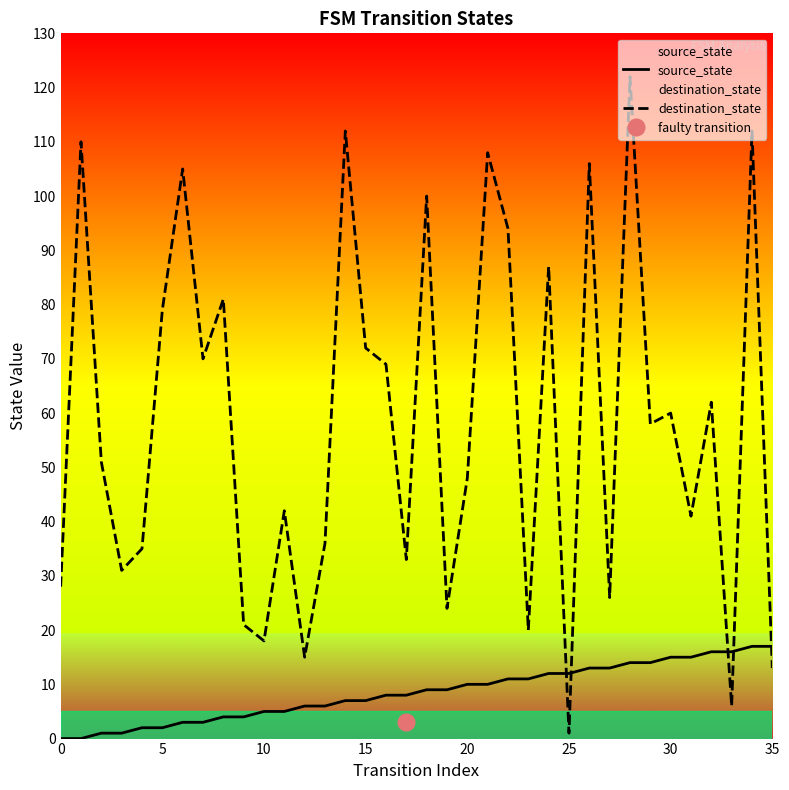

Which series has the largest range (max minus min)?

destination_state